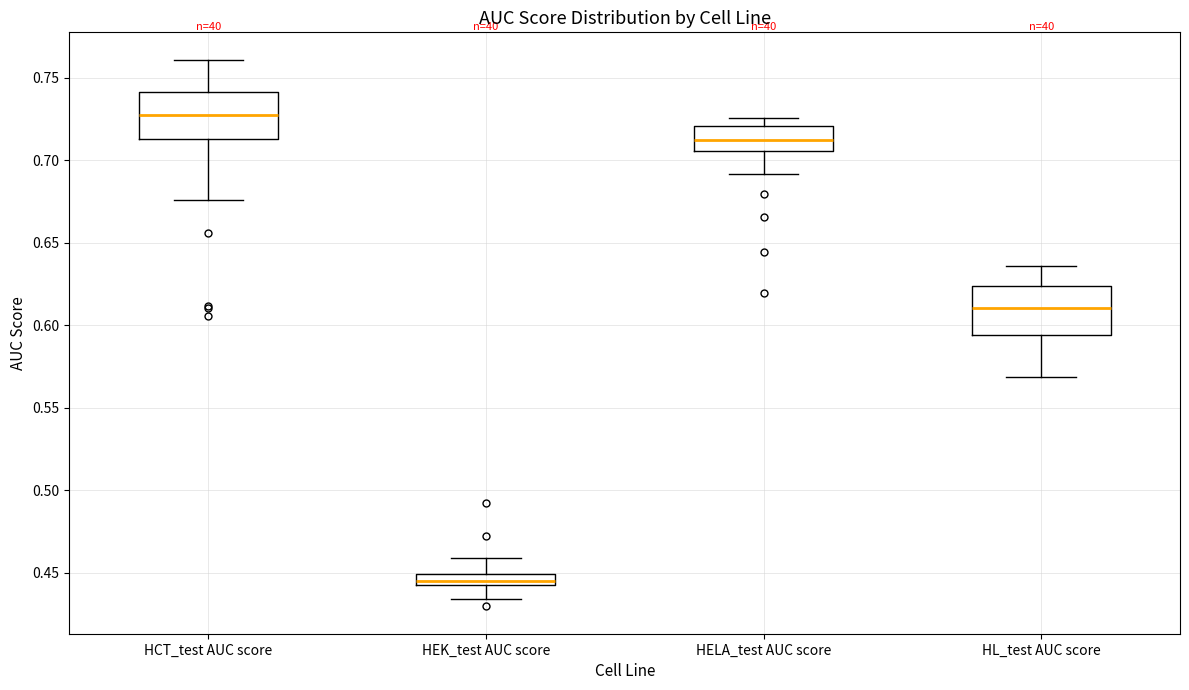

Which box's median line is the lowest?

HEK_test AUC score